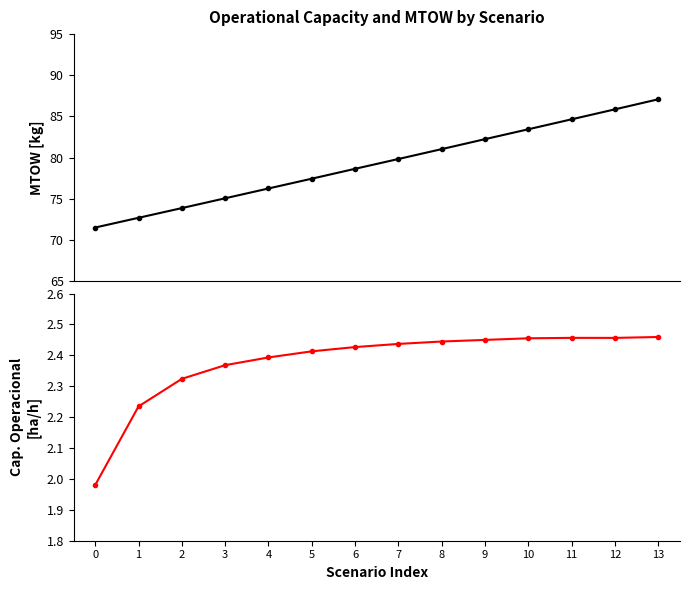

What is the sum of the Capacidade operacional [ha/h] values at 0 and 3?

4.3